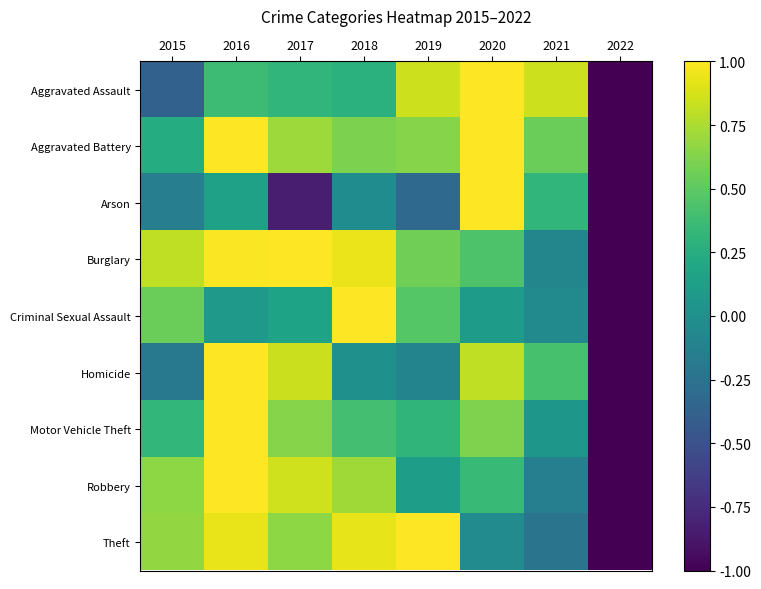

What is the total value across all series at 2019?

3.5